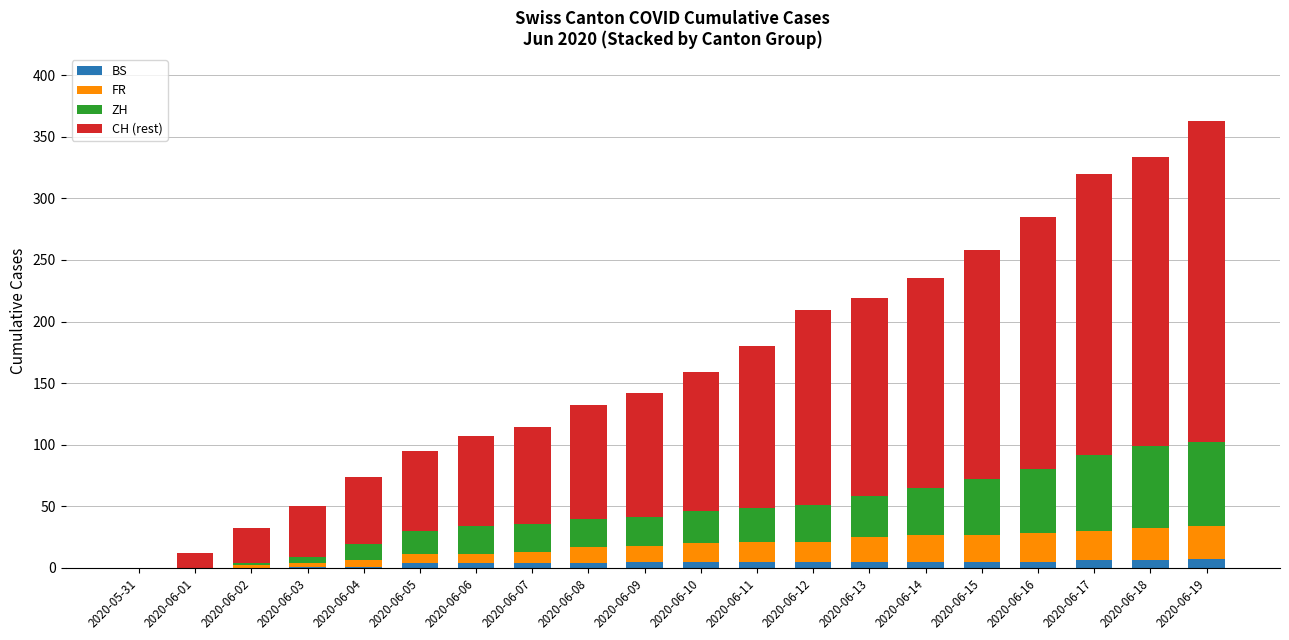

The BS series shows 5 at 2020-06-14. True or false?

True